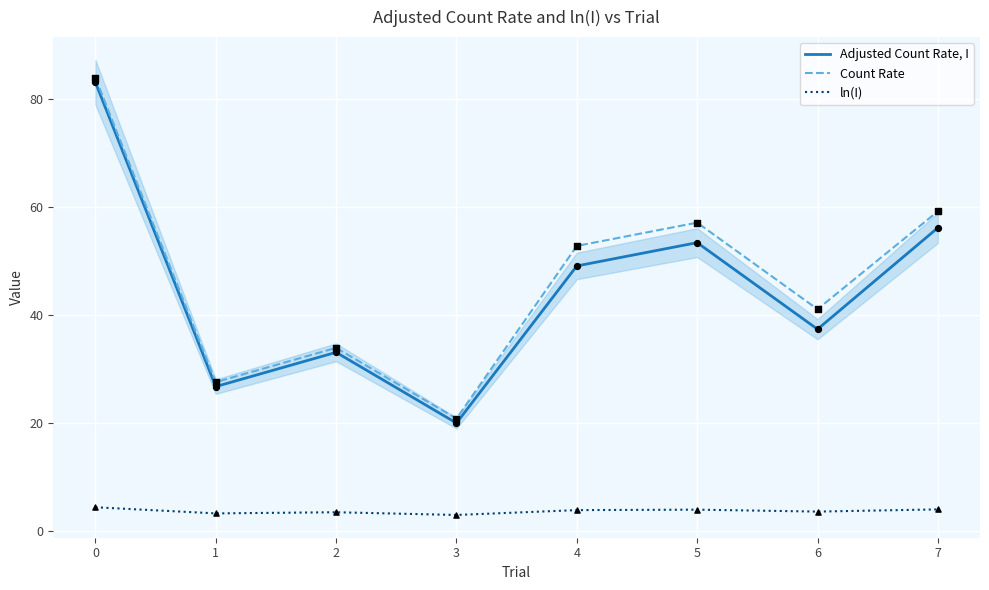

What is the total value across all series at 1?

57.6